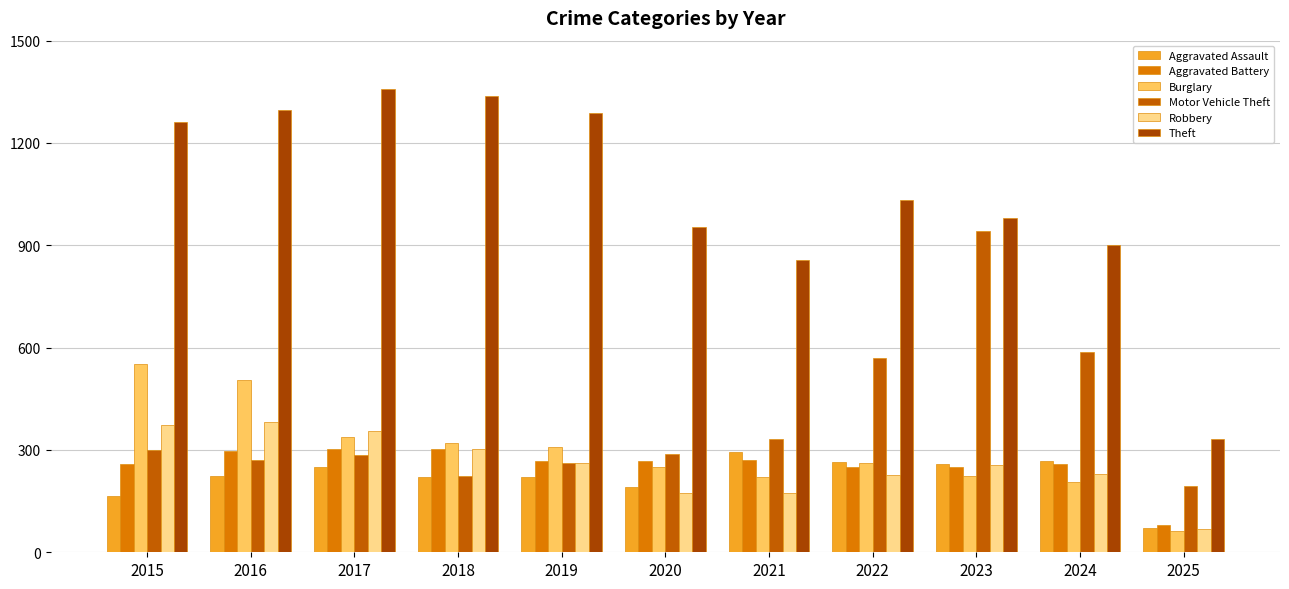

What is the sum of all Aggravated Battery values?

2806